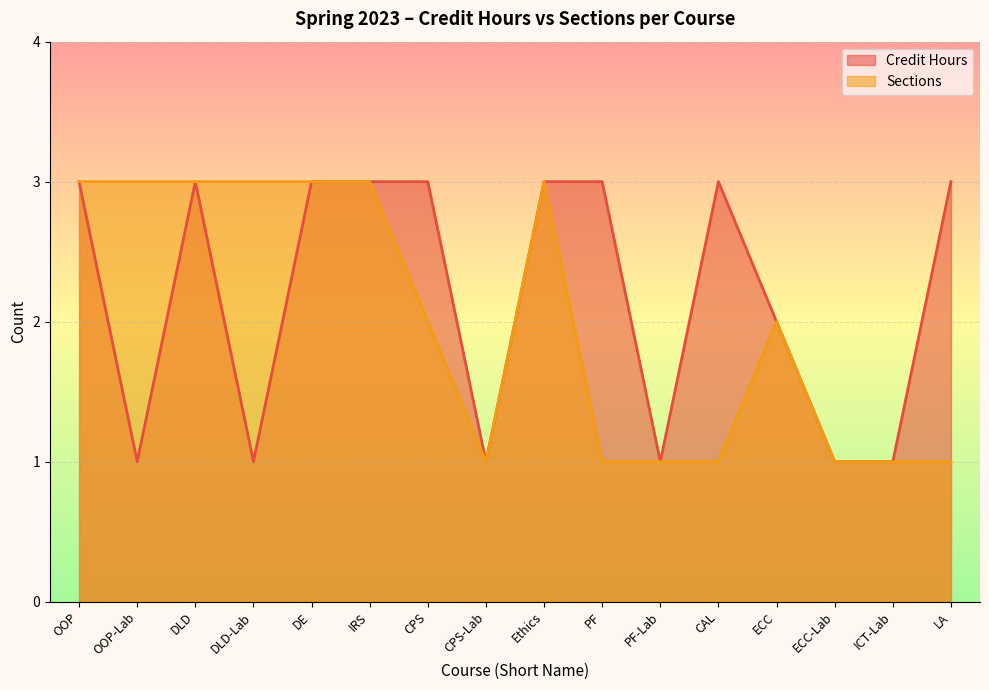

In Sections, how many points are higher than both neighbors (excluding endpoints)?

2